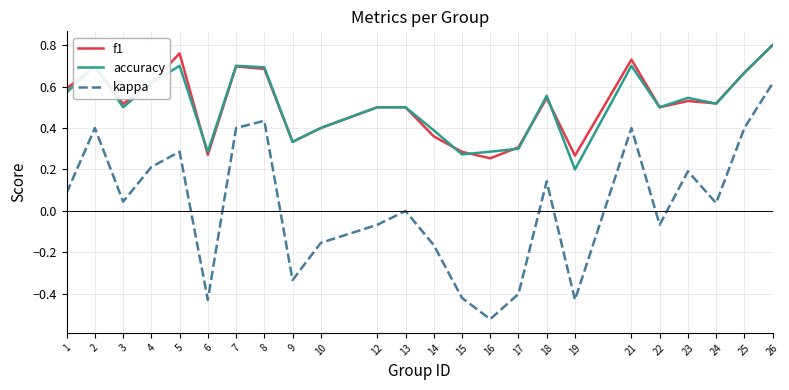

Is it true that f1 equals 0.7 at 13?

False